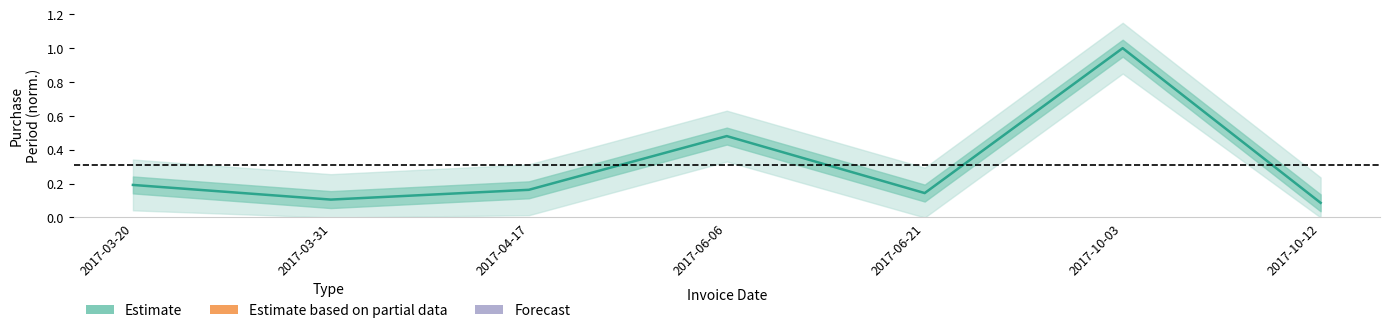

How many lines are shown in the chart?

1